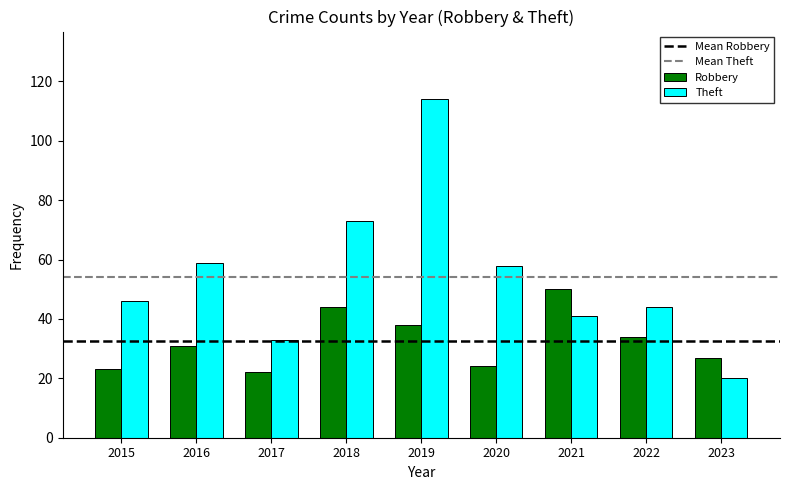

At which label does Theft reach its minimum?

2023